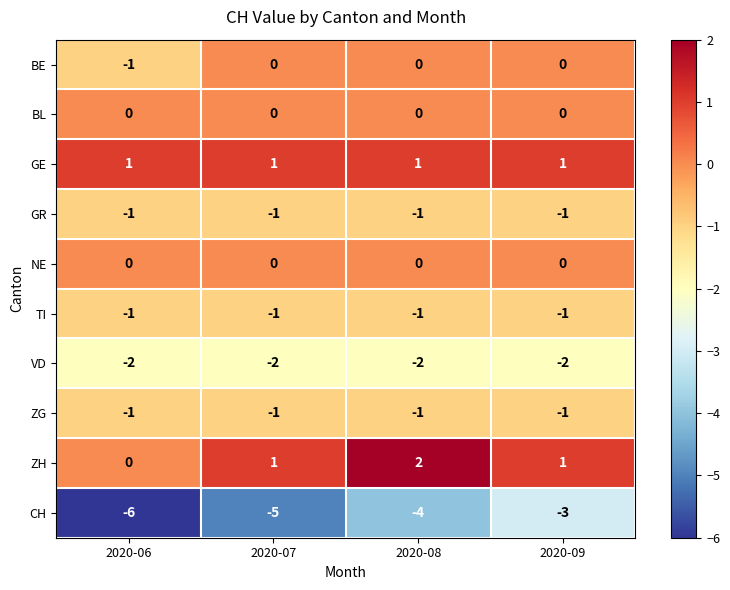

How many series are shown in this chart?

10